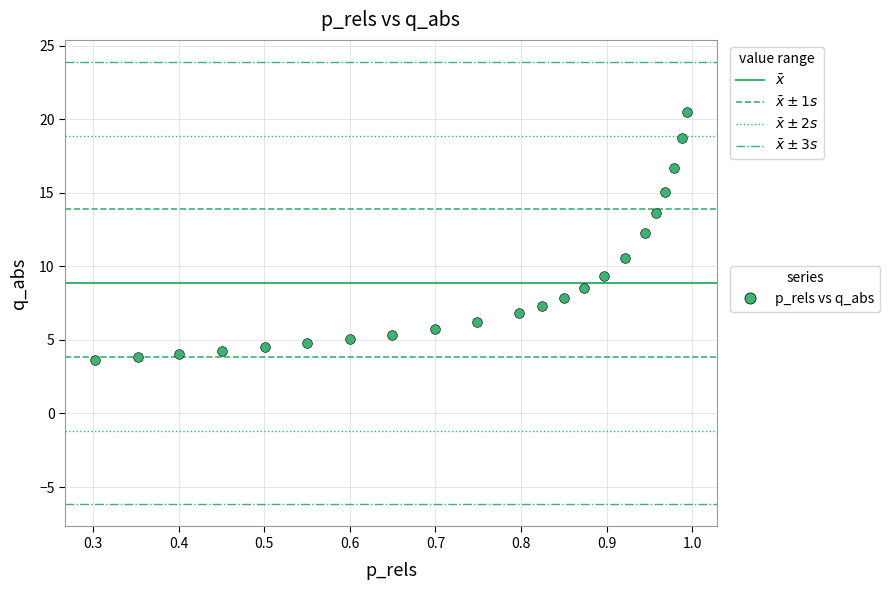

What is the range of X values (max minus min)?

0.7